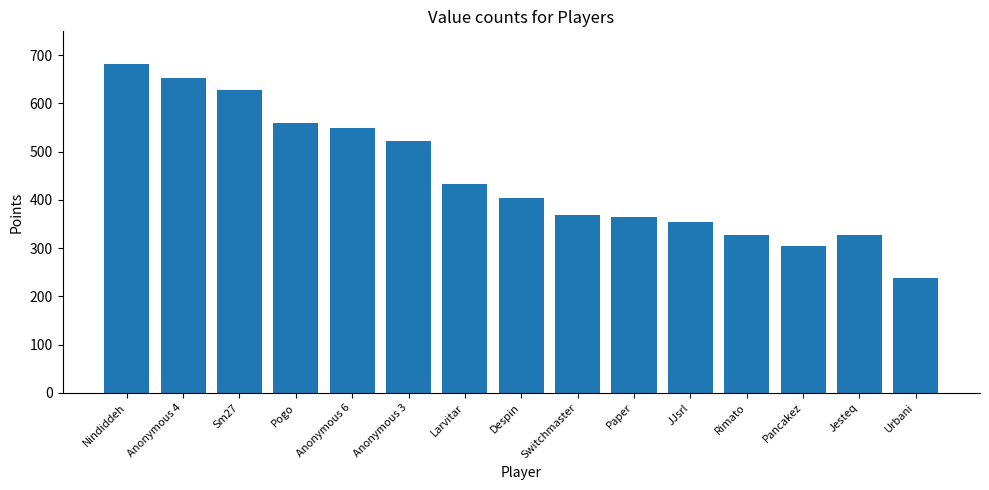

What is the change in value from Anonymous 4 to Sm27?

-25